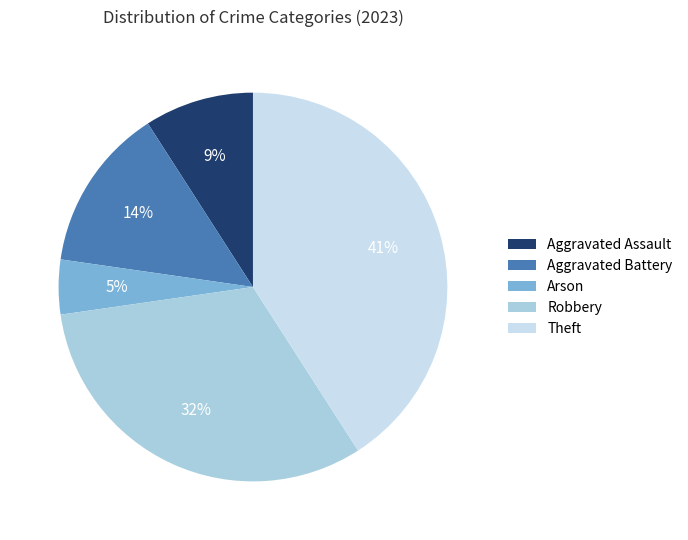

Is there any slice that represents more than half of the pie?

No